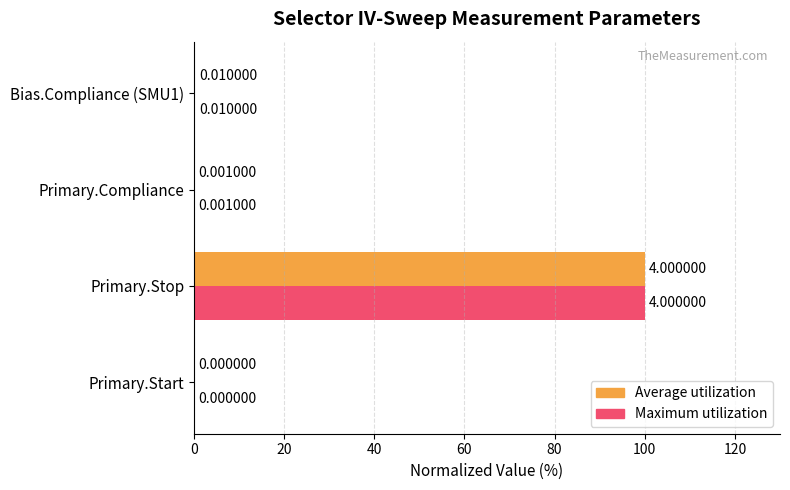

What is the sum of all Maximum utilization values?

100.3